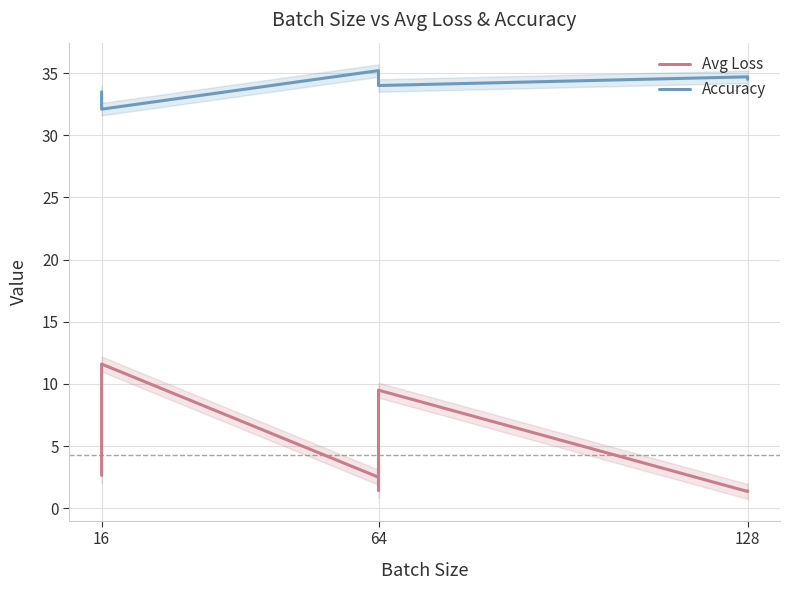

Reading left to right, extract all data points from this chart.

Avg Loss: 2.6	11.6	2.5	4.1	1.4	9.5	1.4	1.4
Accuracy: 33.5	32.1	35.2	35.0	34.4	34.0	34.7	34.5